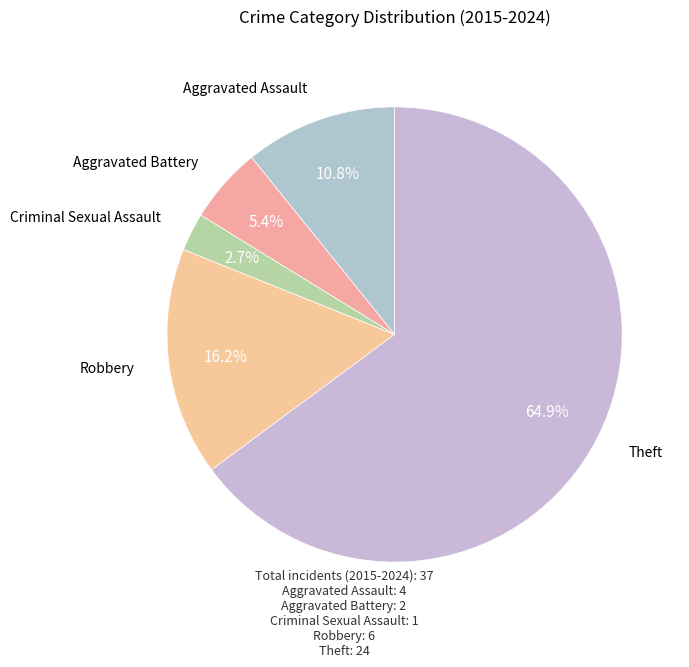

What is the smallest slice in the pie chart?

Criminal Sexual Assault